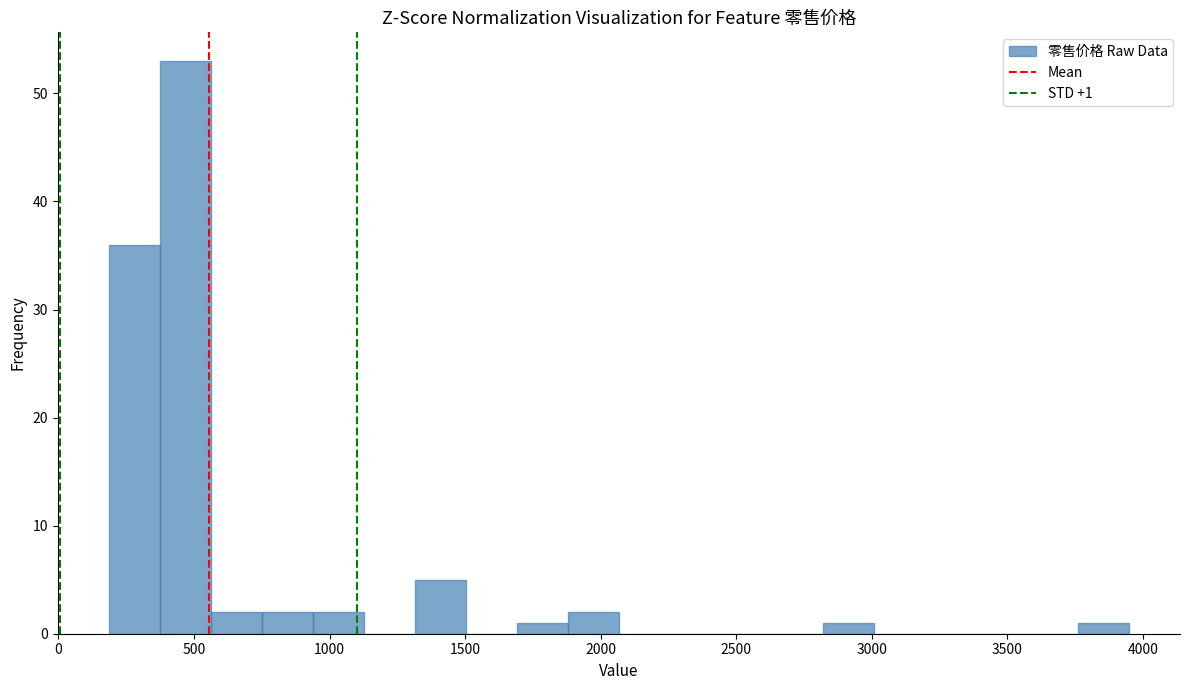

Read against the x-axis, roughly where is the centre of the tallest bar?

450